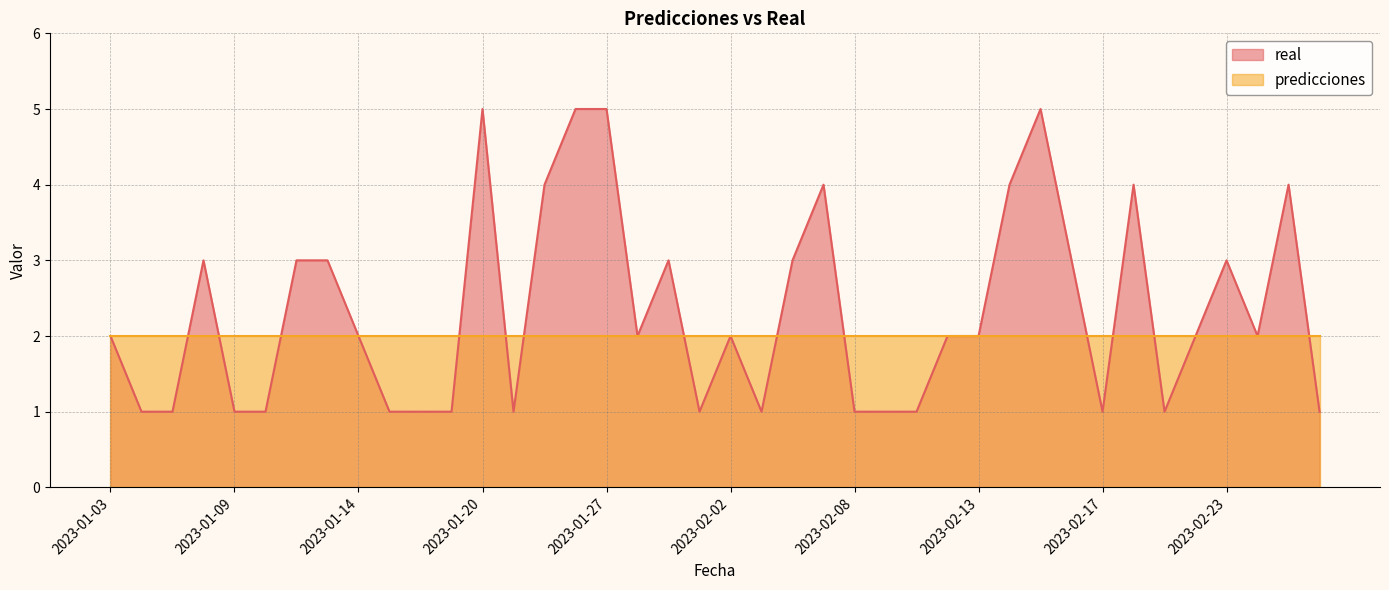

List the labels in order of value, largest first.

2023-01-20, 2023-01-26, 2023-01-27, 2023-02-15, 2023-01-25, 2023-02-07, 2023-02-14, 2023-02-20, 2023-02-25, 2023-01-08, 2023-01-12, 2023-01-13, 2023-01-30, 2023-02-05, 2023-02-16, 2023-02-23, 2023-01-03, 2023-01-14, 2023-01-28, 2023-02-02, 2023-02-12, 2023-02-13, 2023-02-22, 2023-02-24, 2023-01-05, 2023-01-06, 2023-01-09, 2023-01-11, 2023-01-15, 2023-01-16, 2023-01-18, 2023-01-23, 2023-02-01, 2023-02-03, 2023-02-08, 2023-02-10, 2023-02-11, 2023-02-17, 2023-02-21, 2023-03-02